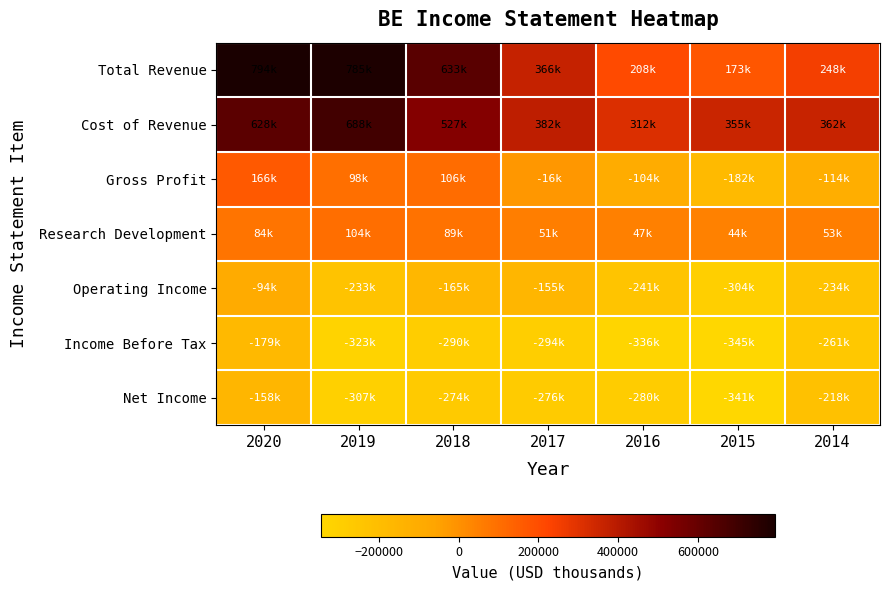

Which has a higher value, 2019 or 2014?

2019